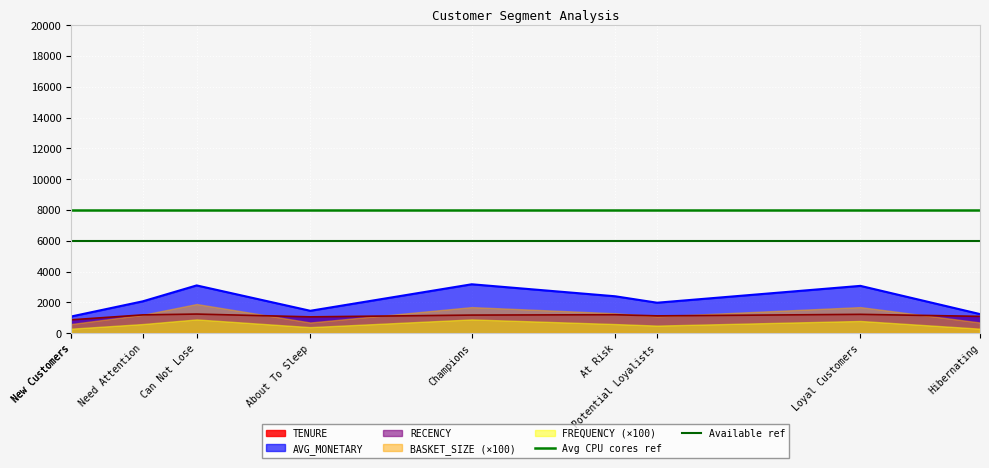

Which category has the highest value in the Available ref series?

New Customers